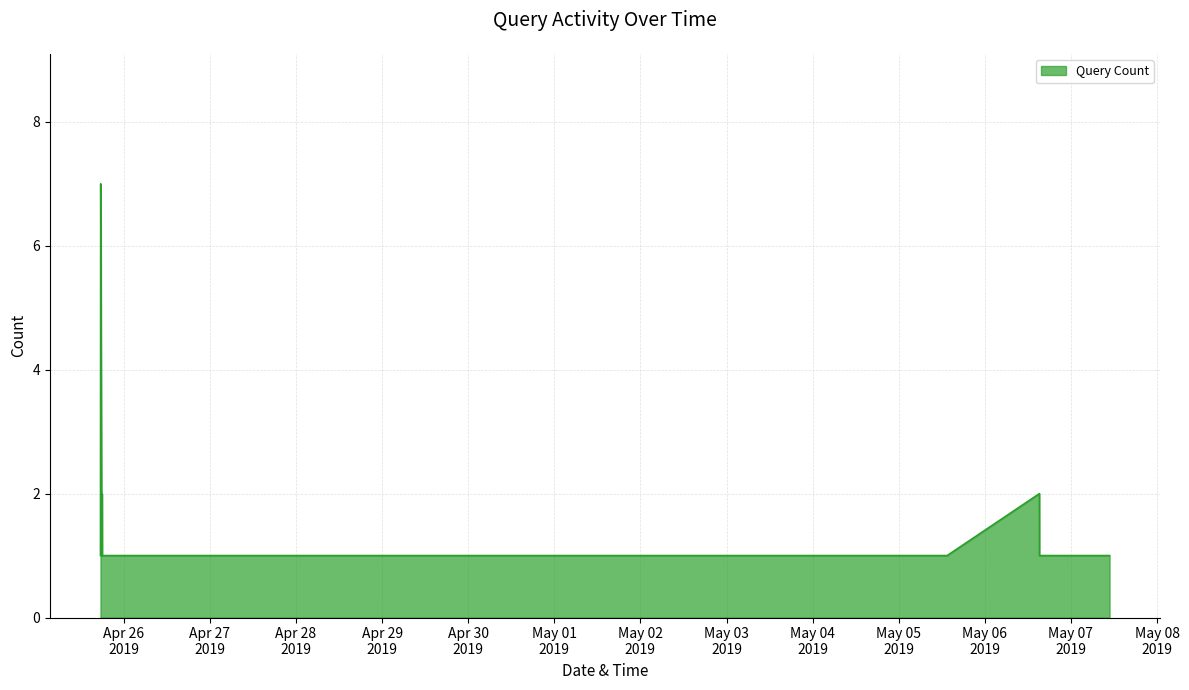

What is the greatest value displayed?

7